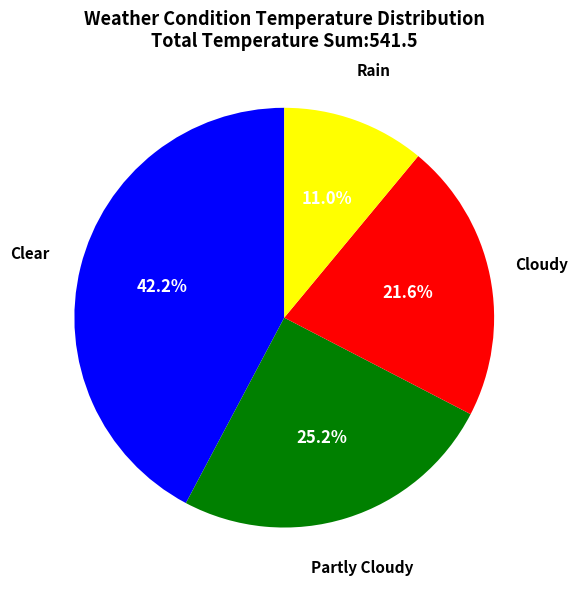

Does any single category account for the majority?

No